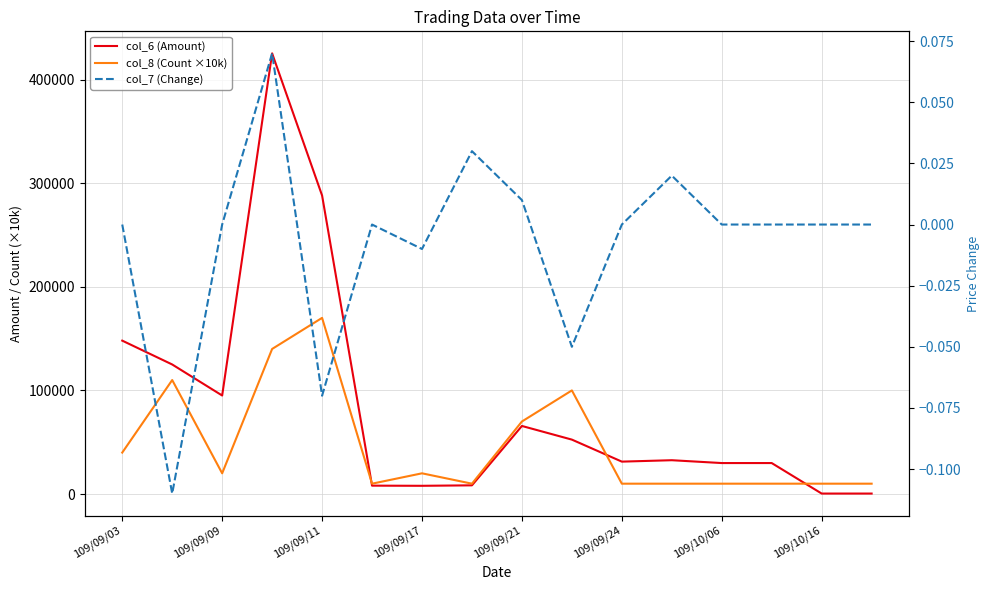

What is the spread (max minus min) of values at 109/09/17?

20000.0